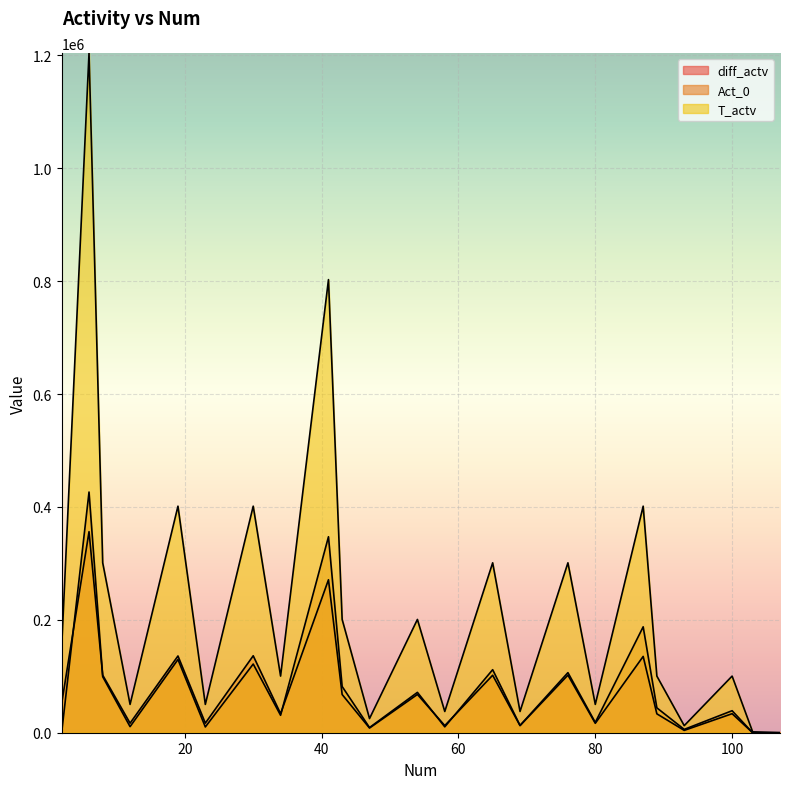

True or false: Act_0 and diff_actv intersect in this chart.

True